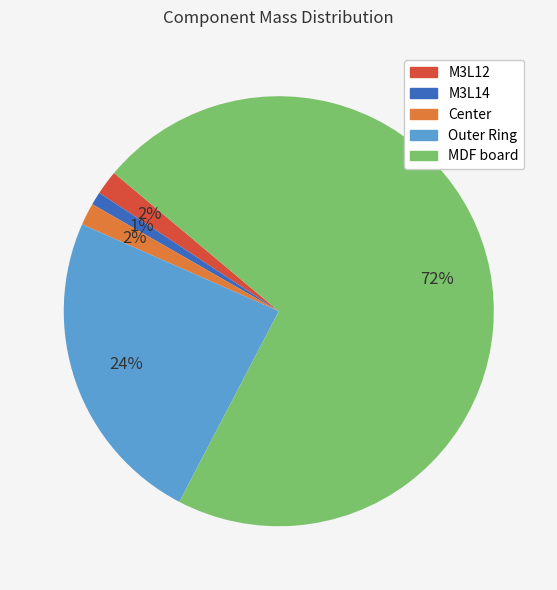

Is it true that Center is 10% of the pie?

False